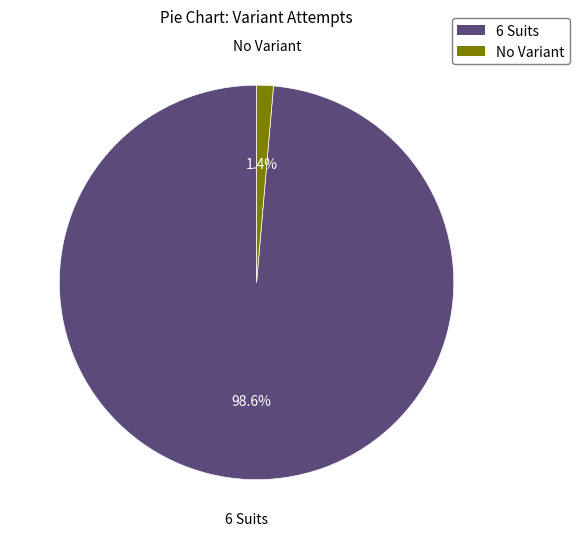

To the nearest percent, what portion does 6 Suits represent?

99%